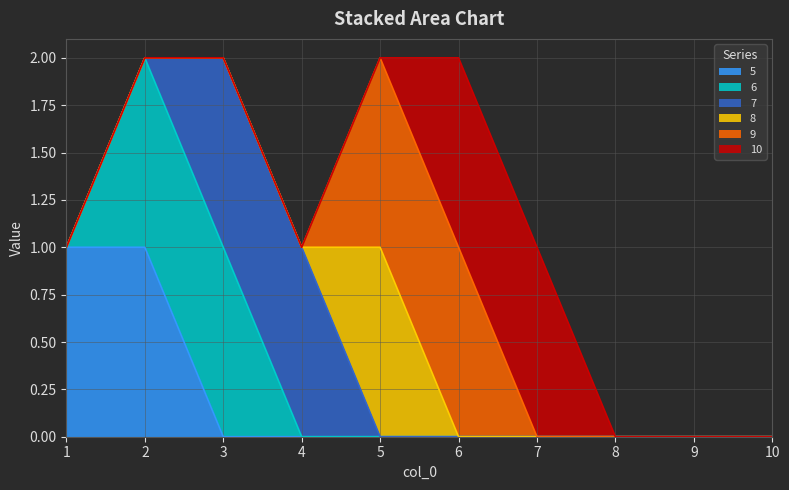

What is the value of the 10 point at the 6th from the left?

1